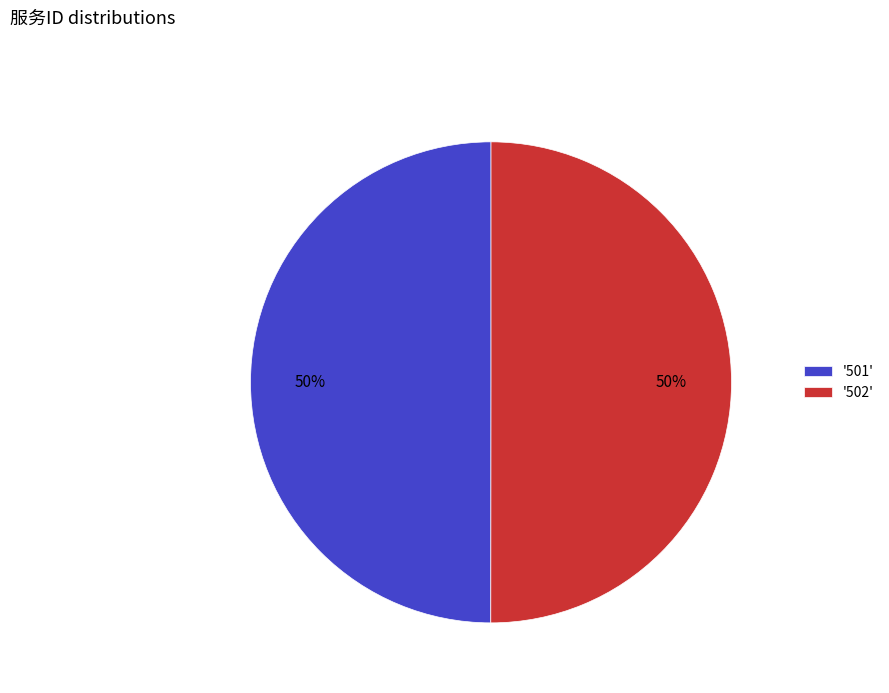

How many slices are in this pie chart?

2